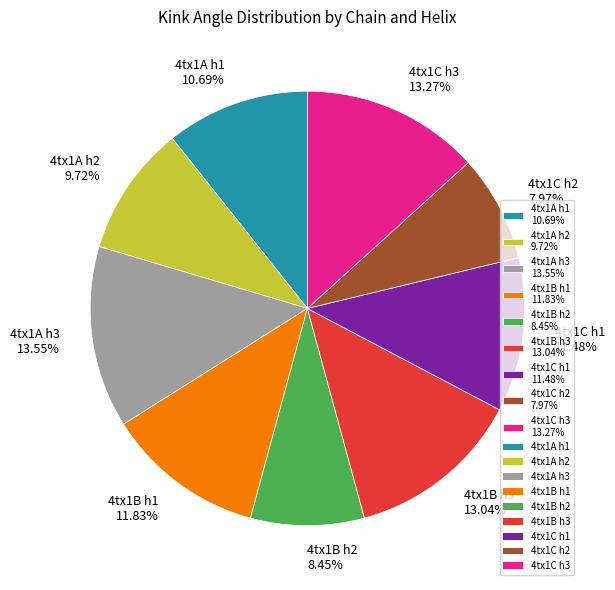

What is the ratio of the value at 4tx1B h2 8.45% to the value at 4tx1A h2 9.72%?

0.9